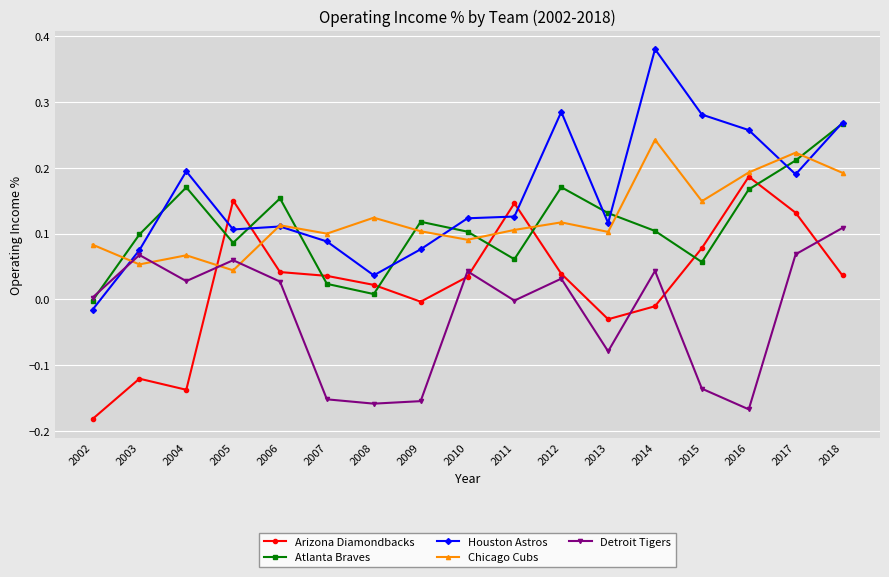

The value of Atlanta Braves at 2006 is 0.2. True or false?

True